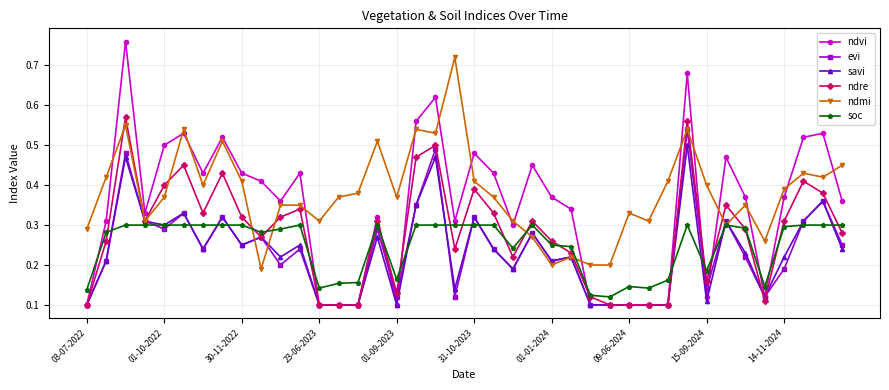

Which series has the largest total across all categories?

ndmi